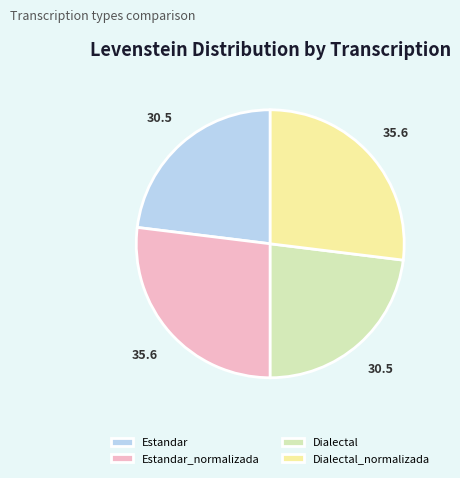

The Dialectal slice represents 11% of the pie. True or false?

False